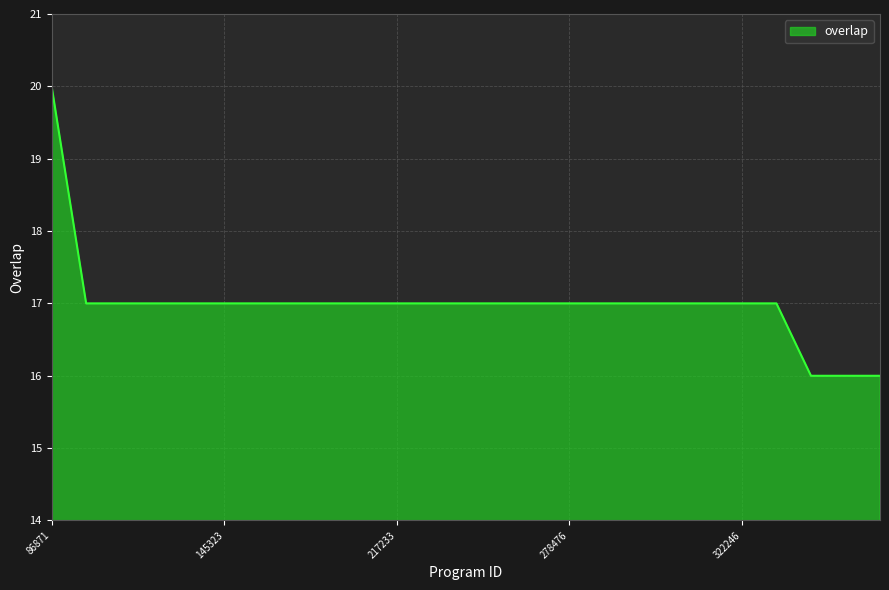

What is the difference between the maximum and minimum values?

4